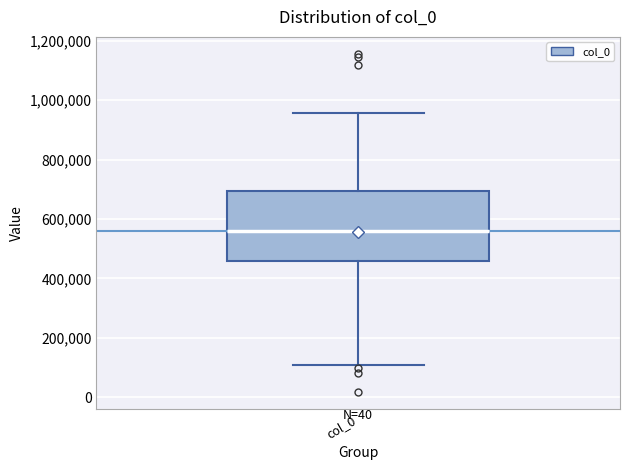

Read this box plot against the y-axis: the position of the median line, the range covered by the box, and the ends of both whiskers. The values are not printed on the chart, so give them approximately, as read against the axis.

median 560000, box 460000 to 700000, whiskers 100000 to 960000